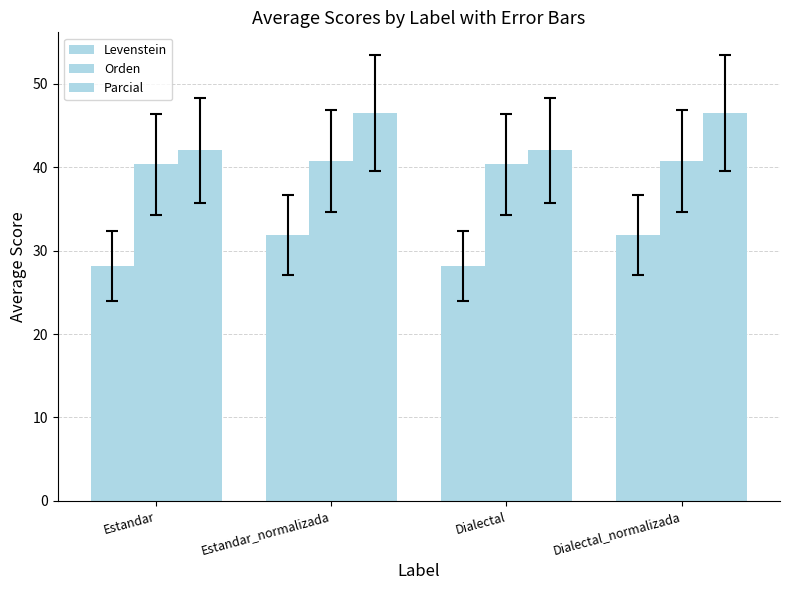

What is the approximate value of Parcial at Estandar_normalizada?

46.5